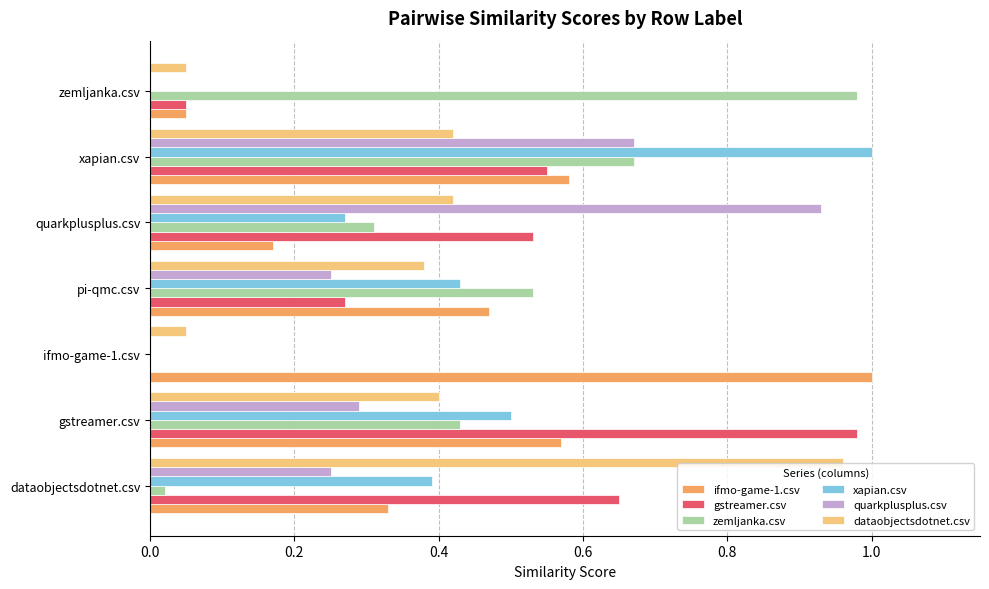

Which category has the highest value in the xapian.csv series?

xapian.csv